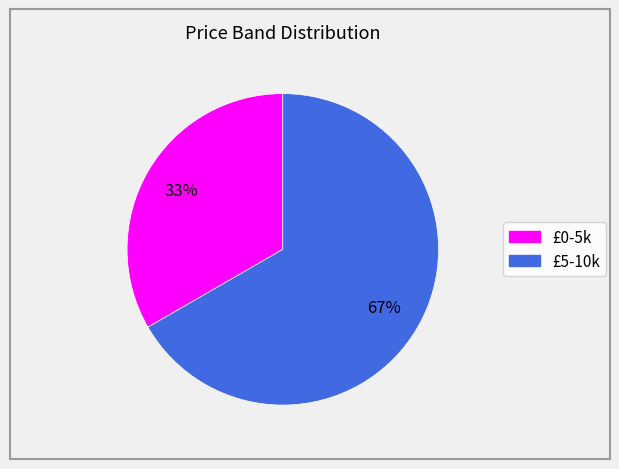

To the nearest percent, what portion does £0-5k represent?

33%